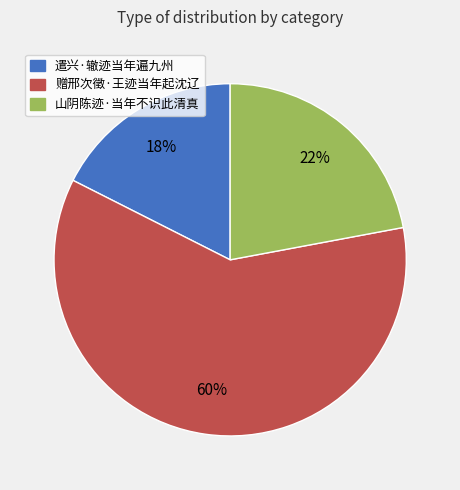

How many slices are in this pie chart?

3